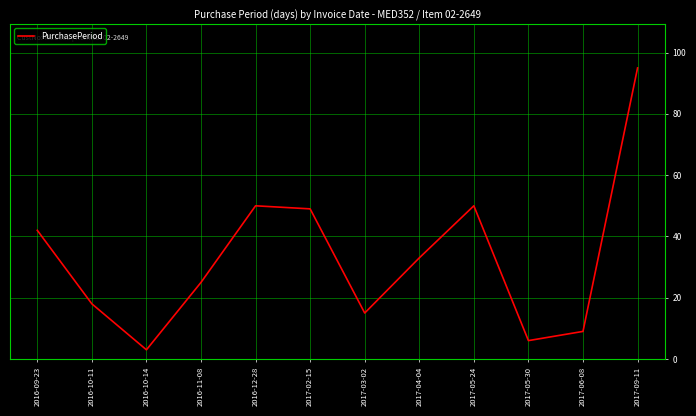

What is the sum of the values at 2017-02-15 and 2017-05-24?

99